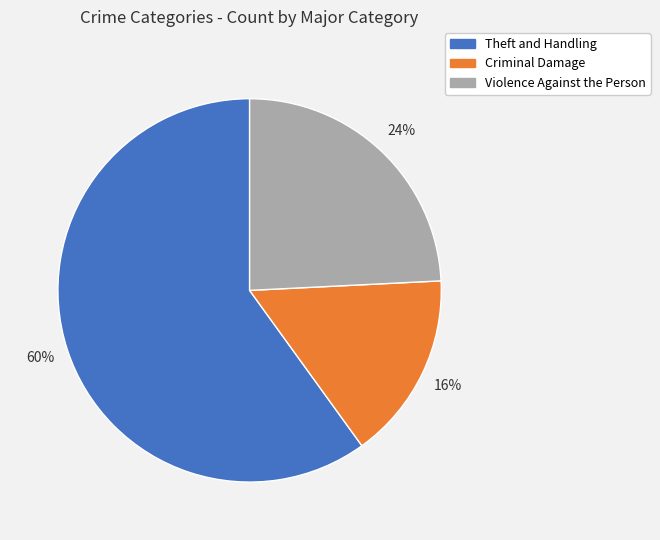

Which slice is the smallest?

Criminal Damage